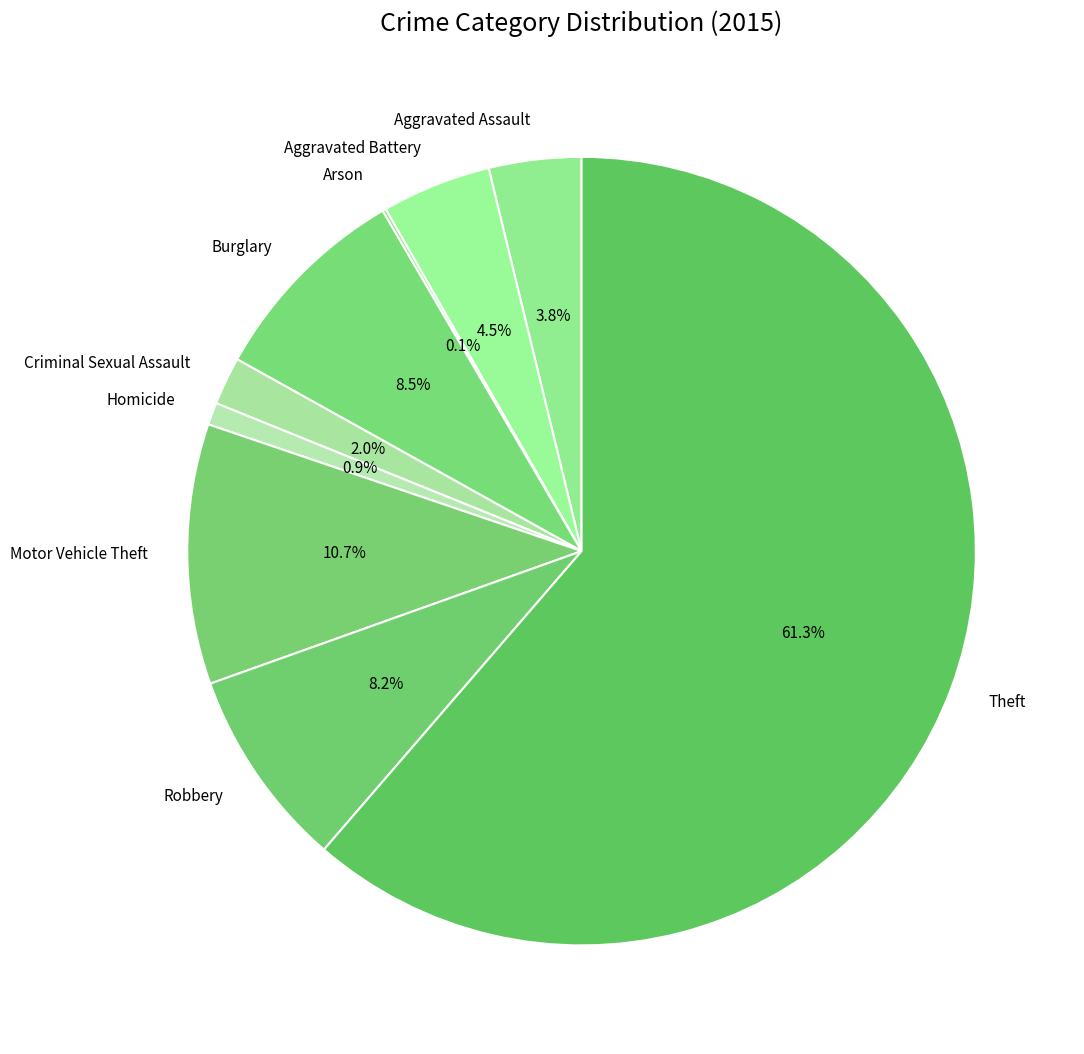

How much of the chart is everything except Aggravated Assault?

96.2%